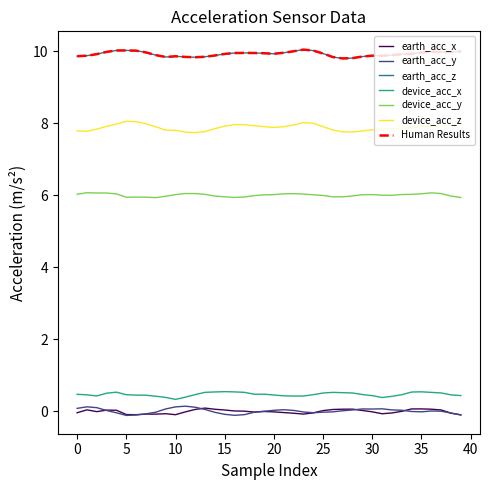

What is the highest value of the device_acc_y series?

6.1